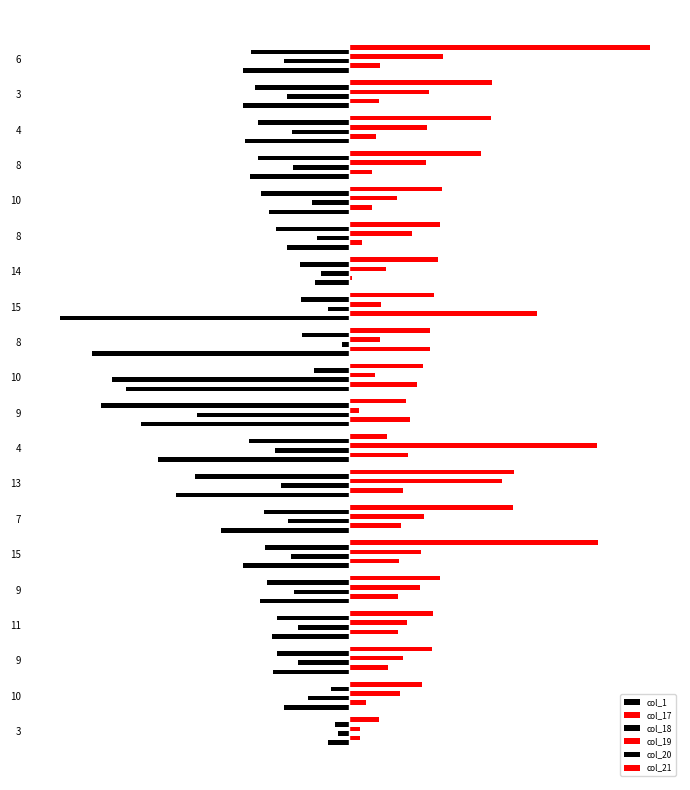

List the series in order of their peak value, highest first.

col_21, col_19, col_17, col_18, col_20, col_1